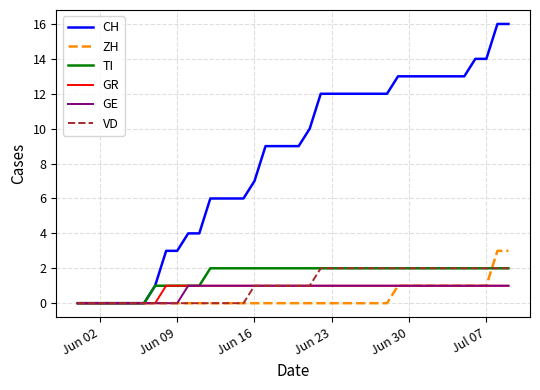

How many lines are shown in the chart?

6